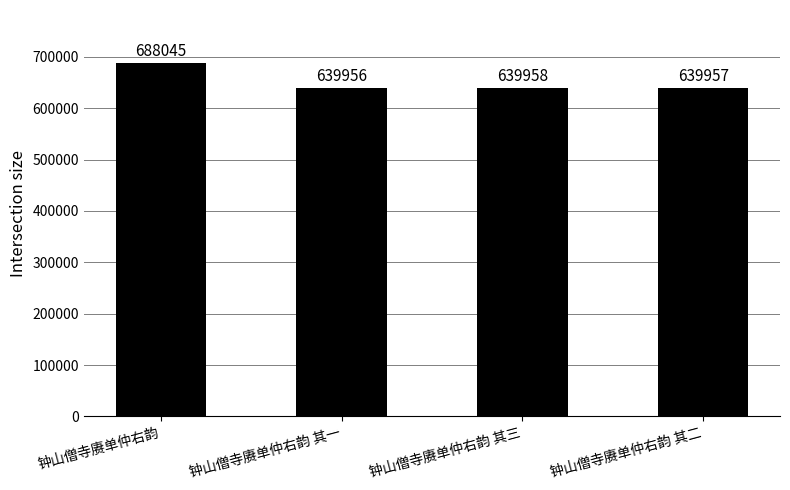

How many values are below 639958?

2